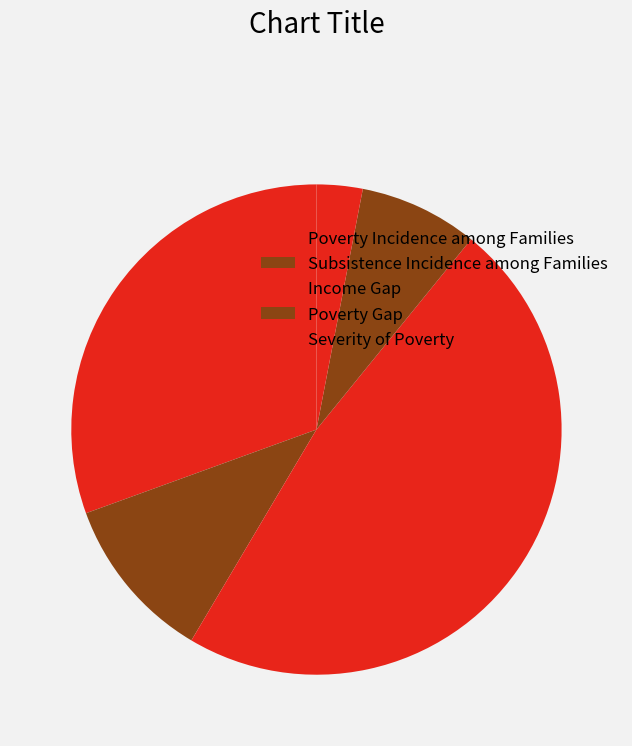

Which category has the smallest portion of the pie?

Severity of Poverty